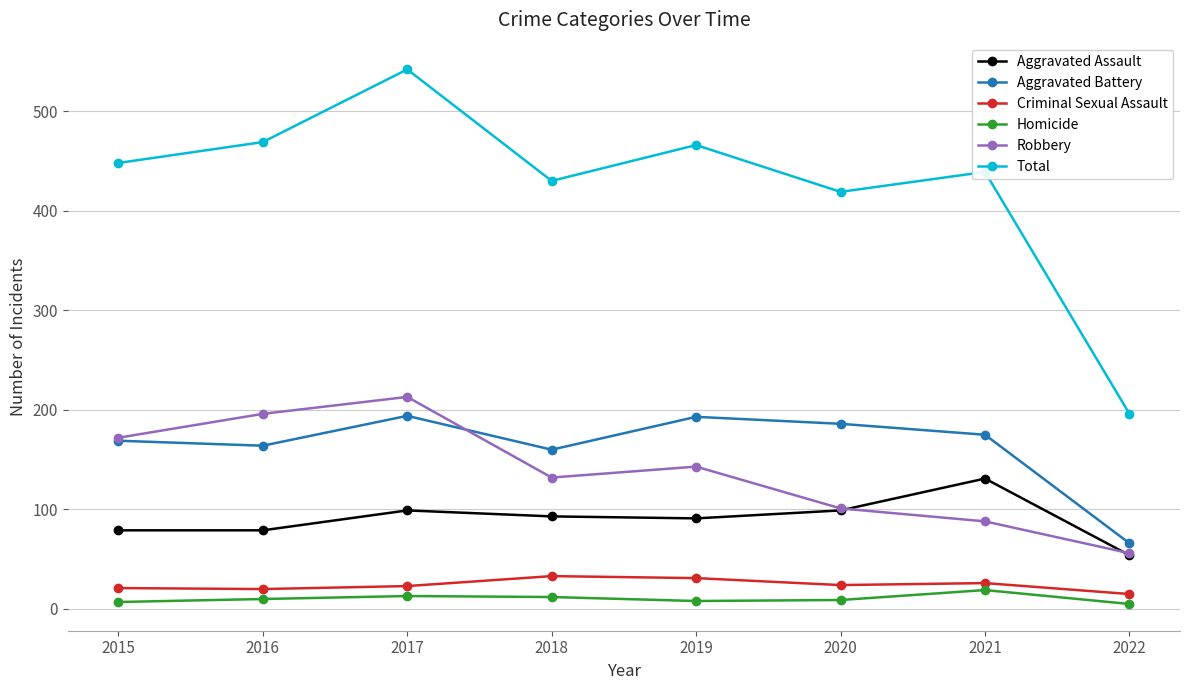

What is the difference between the Homicide values at 2018 and 2019?

4